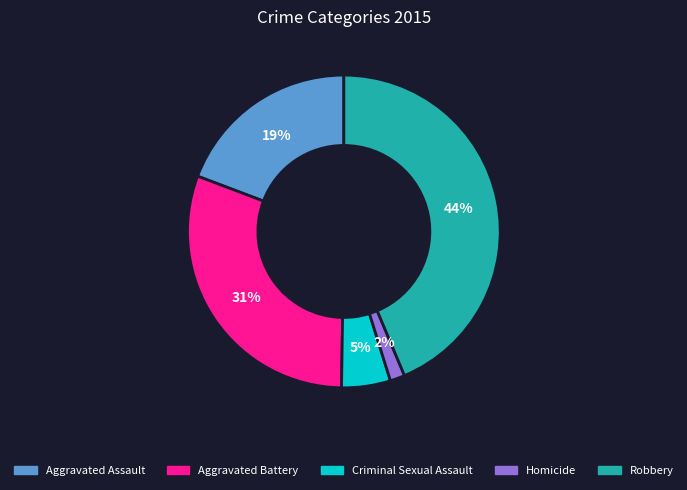

To the nearest percent, what portion does Aggravated Battery represent?

31%